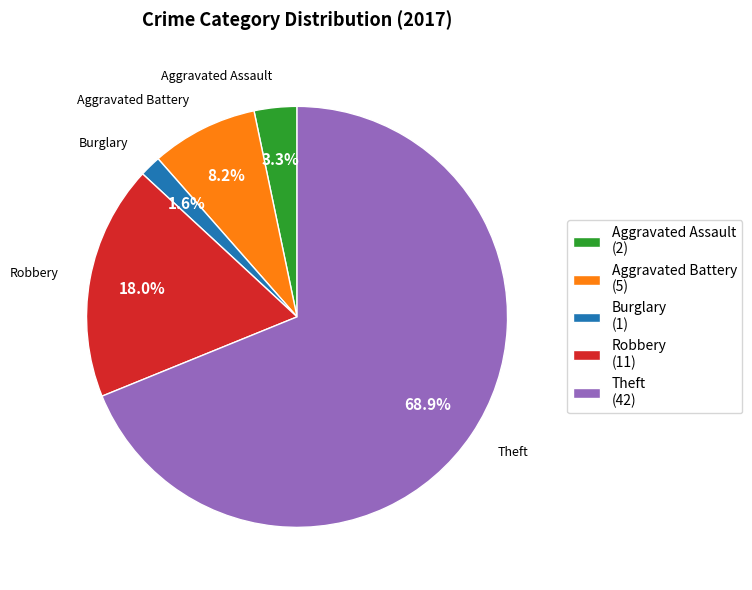

Which slice is the smallest?

Burglary